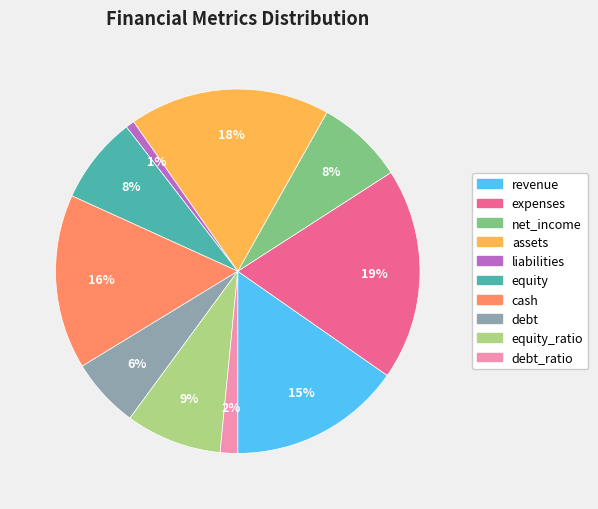

Does any single category account for the majority?

No